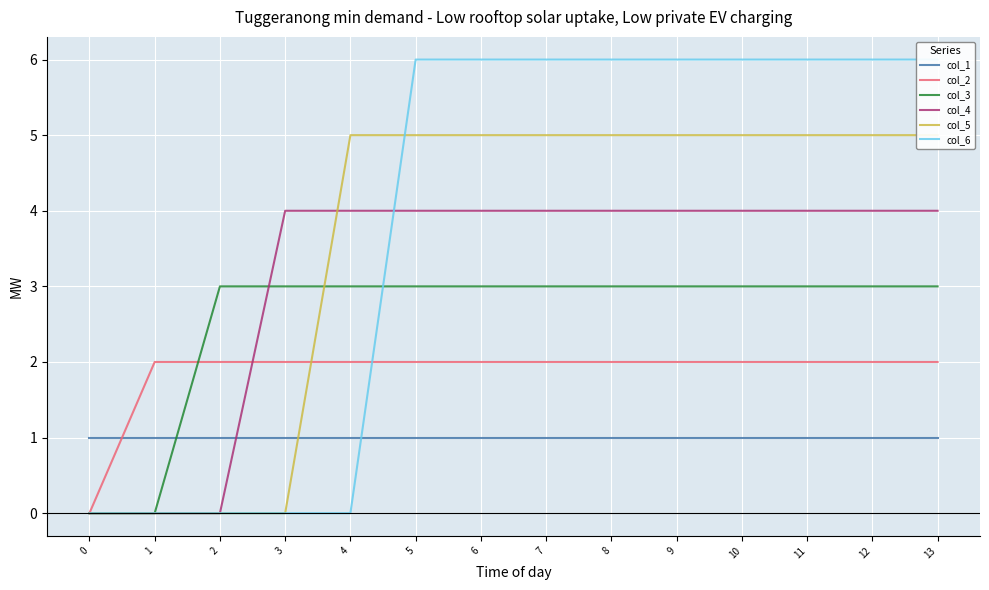

What is the difference between the col_6 values at 10 and 1?

6